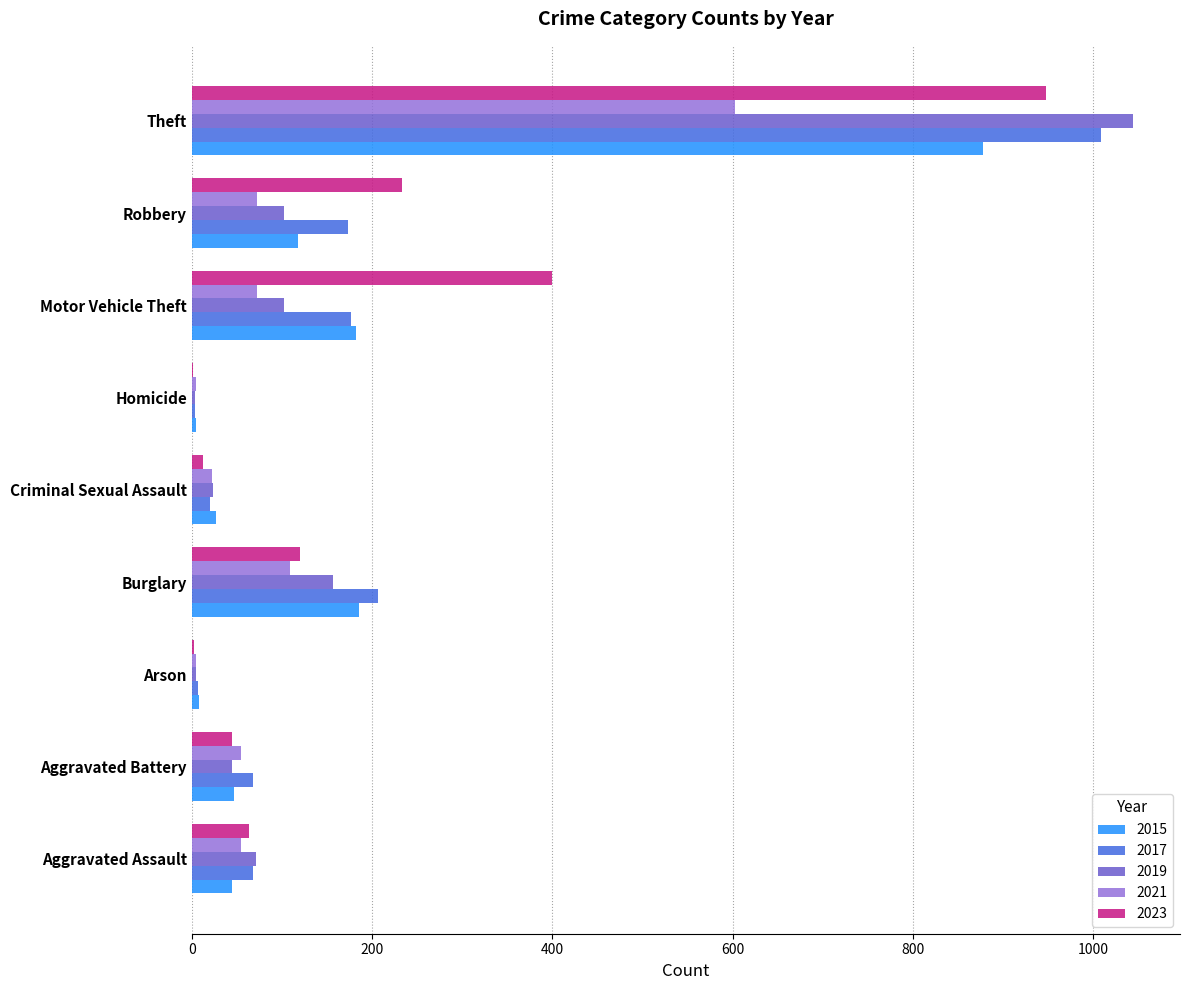

At which category is the sum across all series the highest?

Theft